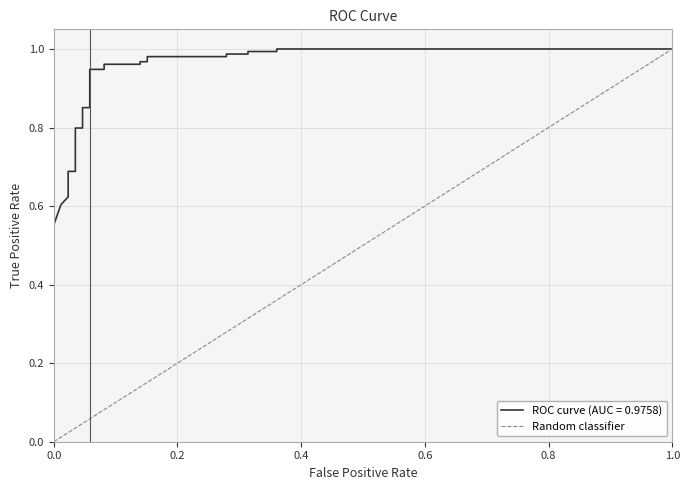

What is the greatest value displayed?

1